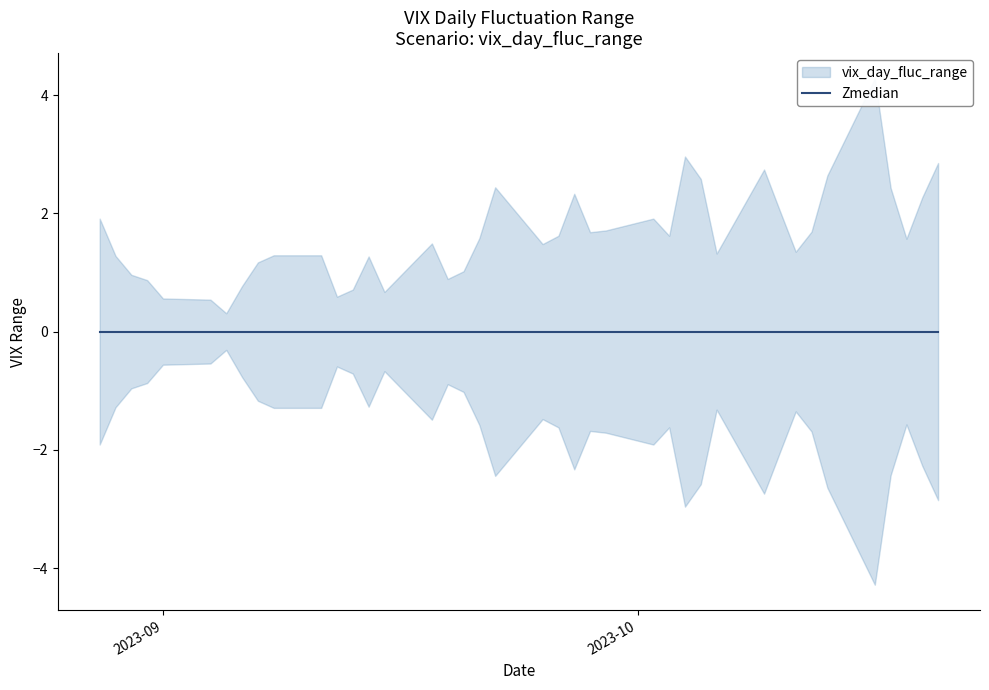

How many data points in vix_day_fluc_range are above 1?

30